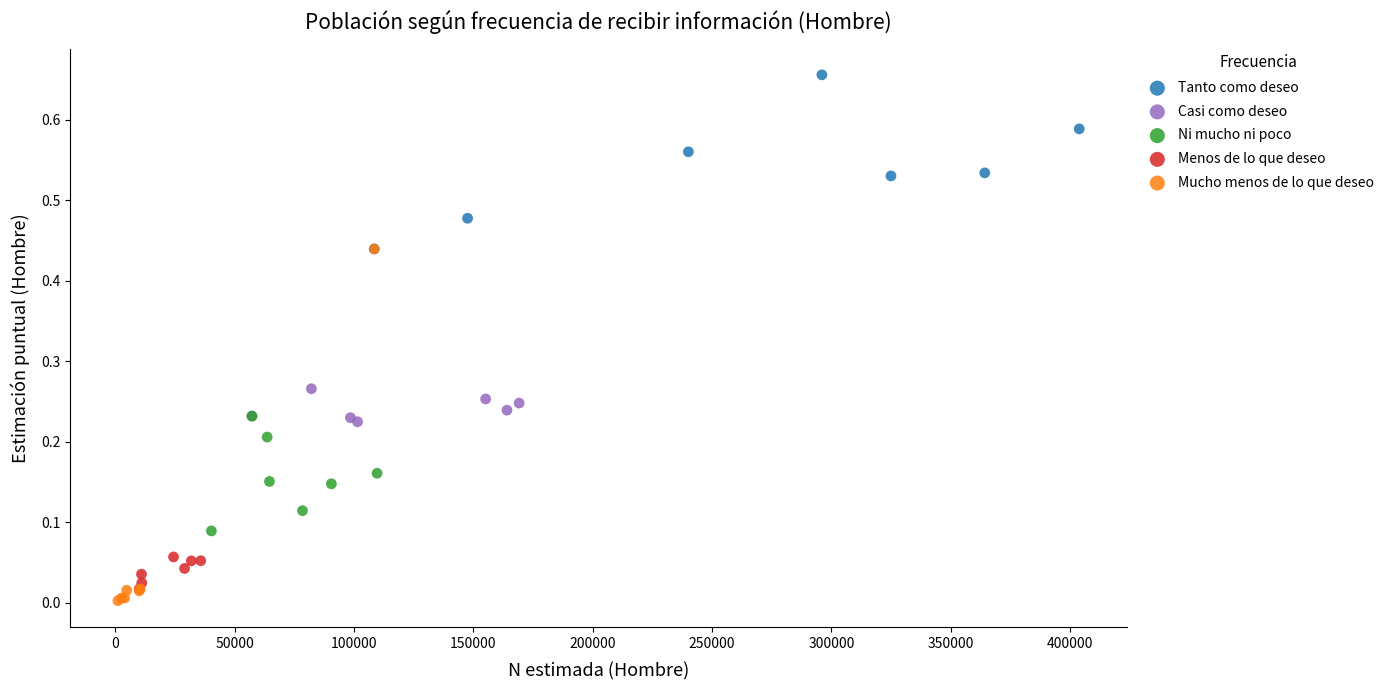

Which series contains the lowest Y value?

Mucho menos de lo que deseo